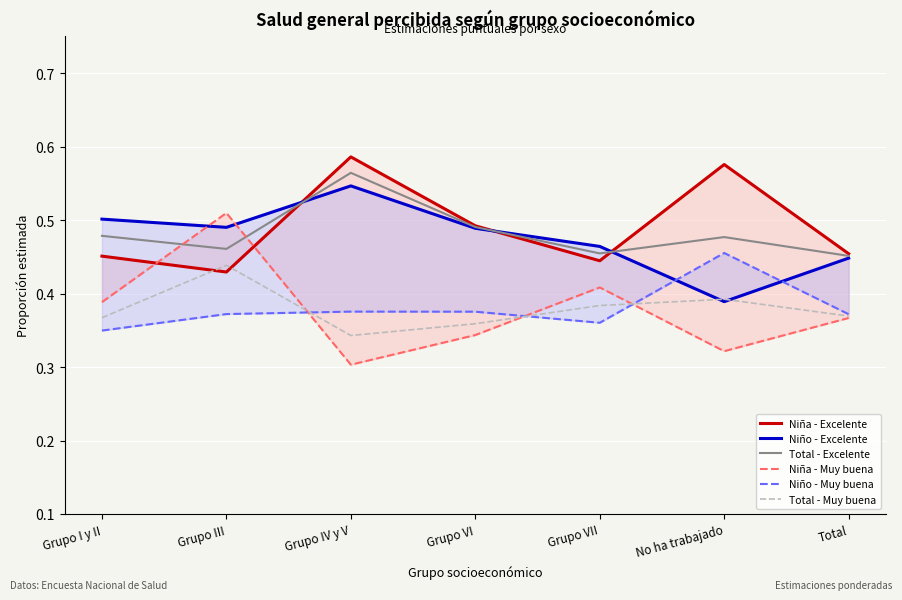

Which series ends up on top after the final intersection of Niño - Excelente and Niño - Muy buena?

Niño - Excelente